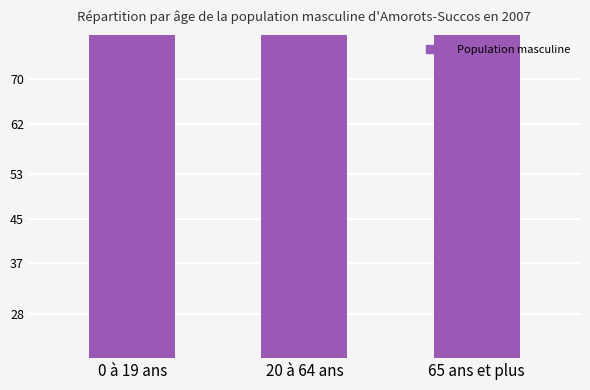

How many data points are above 59935?

1